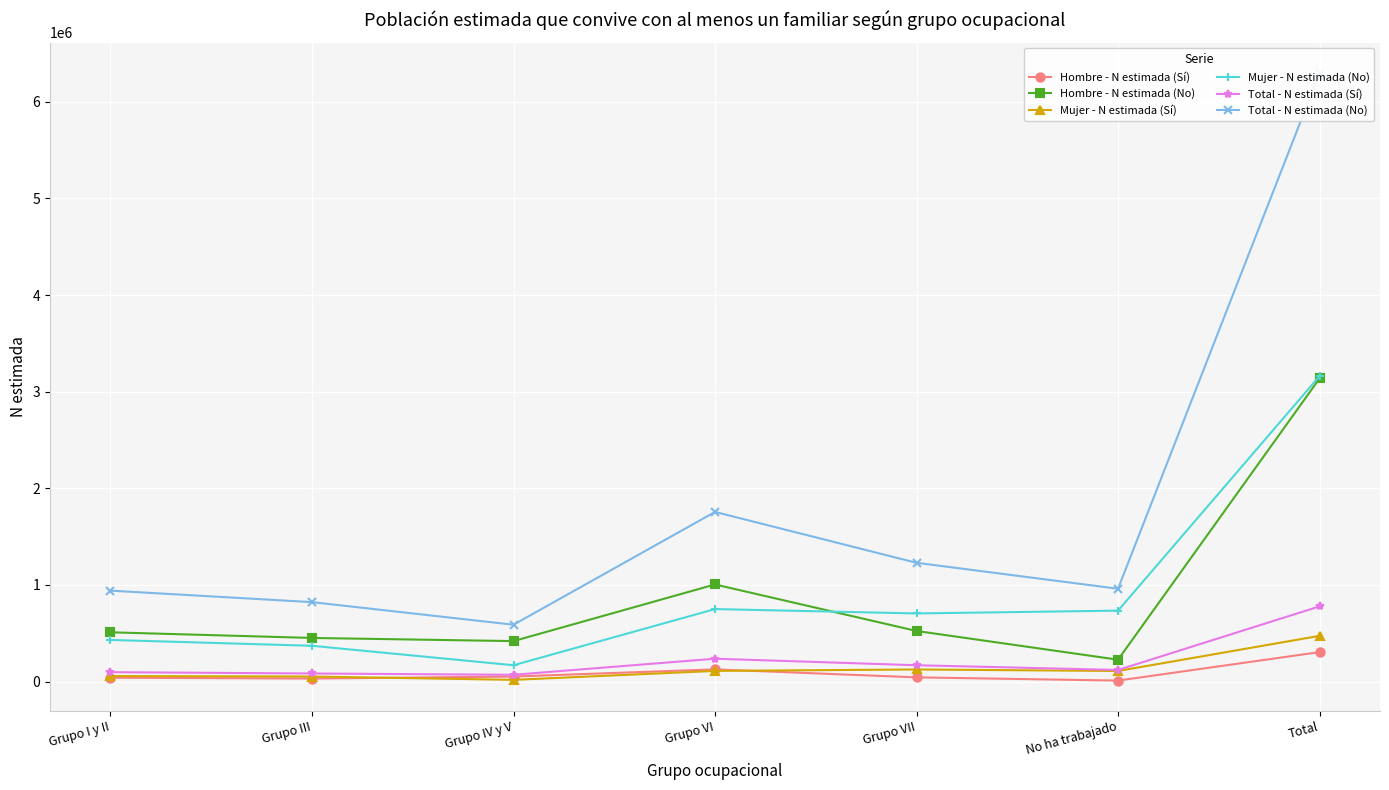

What is the approximate value of Total - N estimada (Sí) at Grupo III?

83903